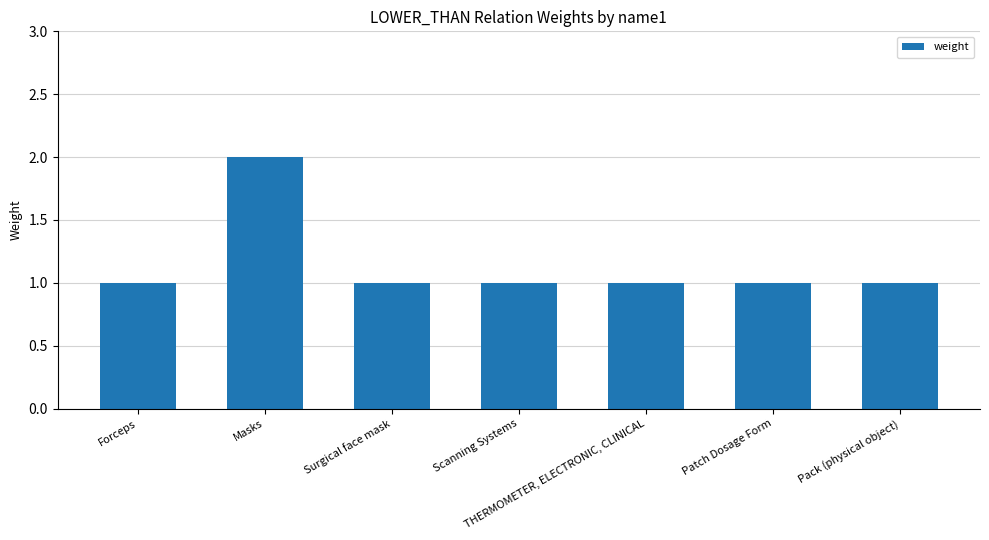

What is the smallest value displayed?

1